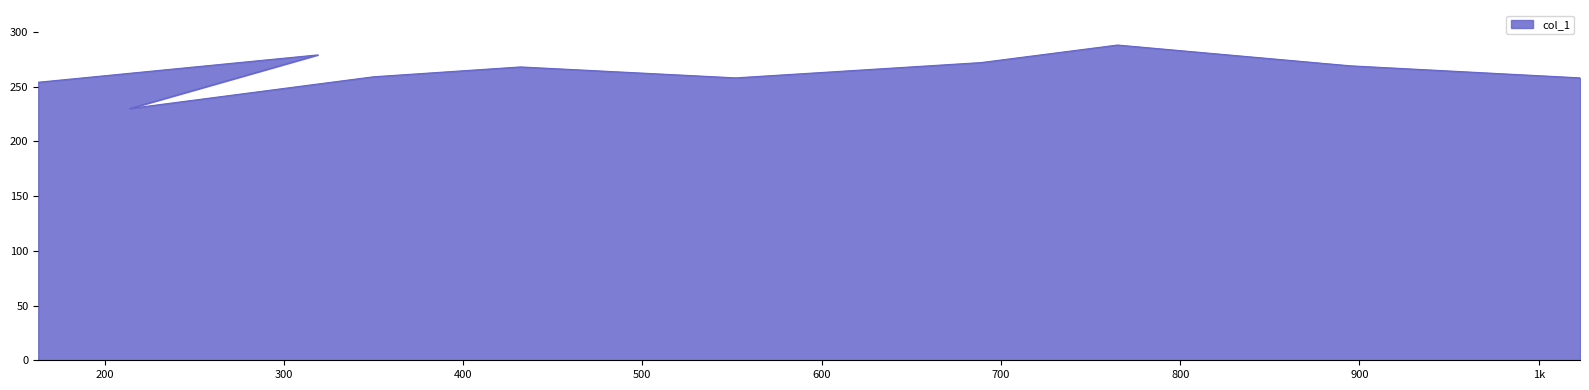

What is the sum of all values?

2635